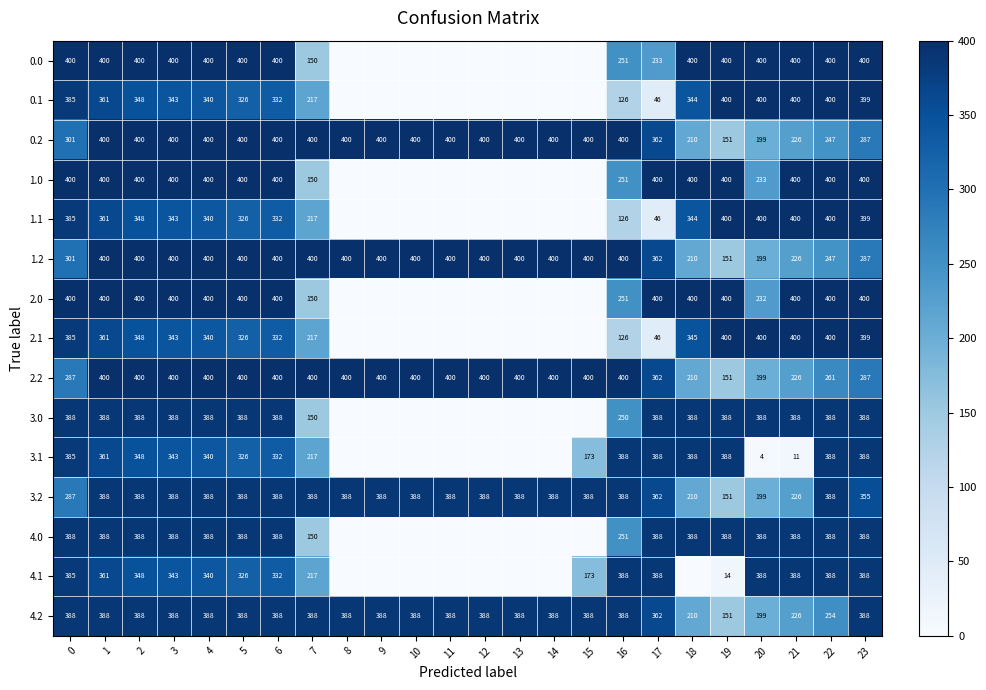

What is the maximum value for 1.2?

400